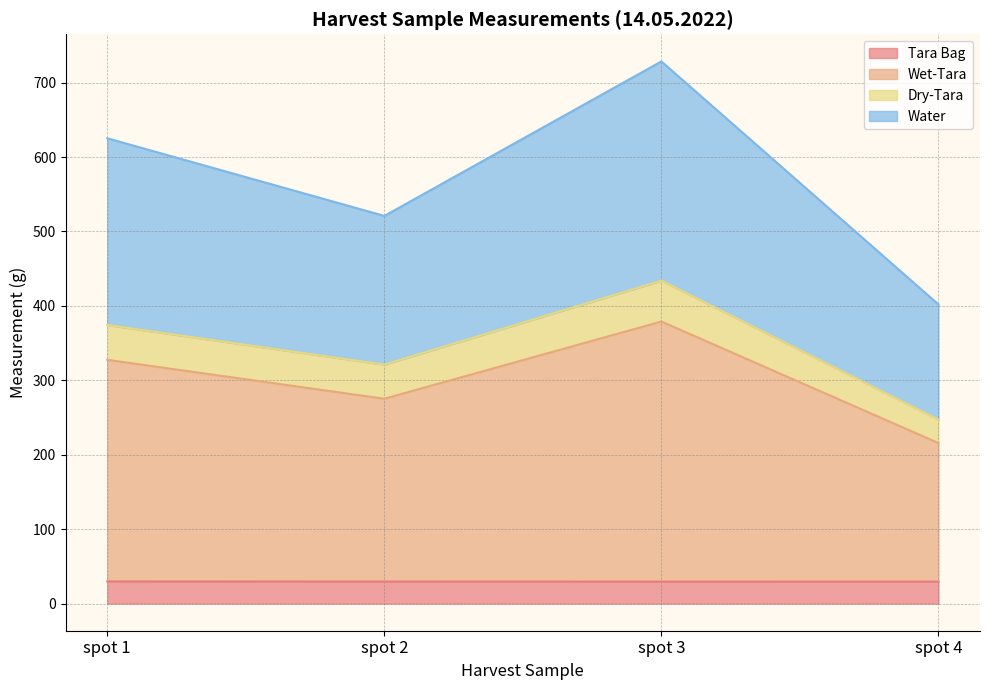

At which category is the sum across all series the highest?

spot 3